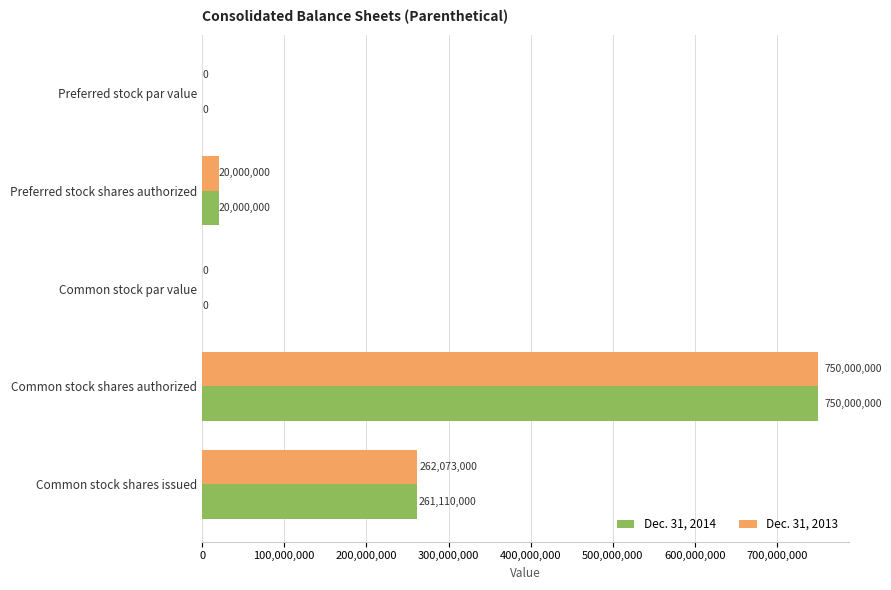

The Dec. 31, 2014 series shows 20000000.0 at Preferred stock shares authorized. True or false?

True